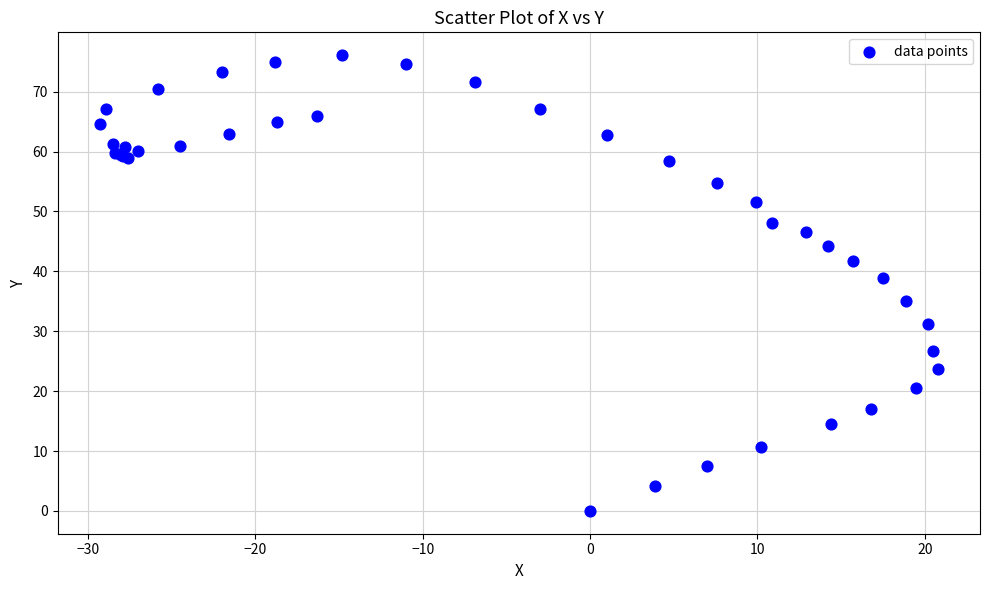

What Y value in the scatter plot is closest to 38?

38.9